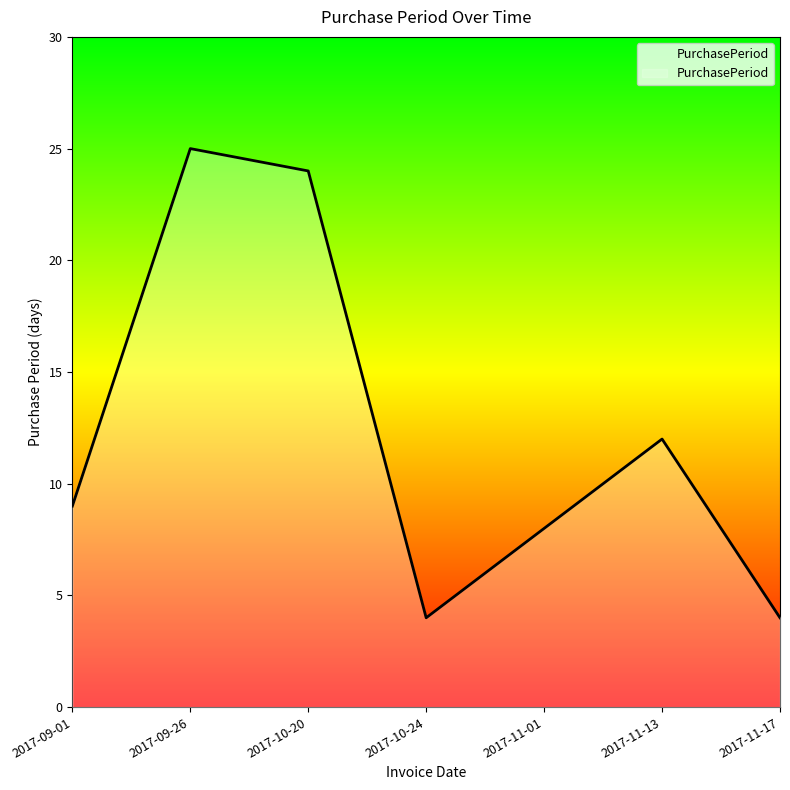

Reading left to right, transcribe all the data shown in this chart.

2017-09-01=9	2017-09-26=25	2017-10-20=24	2017-10-24=4	2017-11-01=8	2017-11-13=12	2017-11-17=4